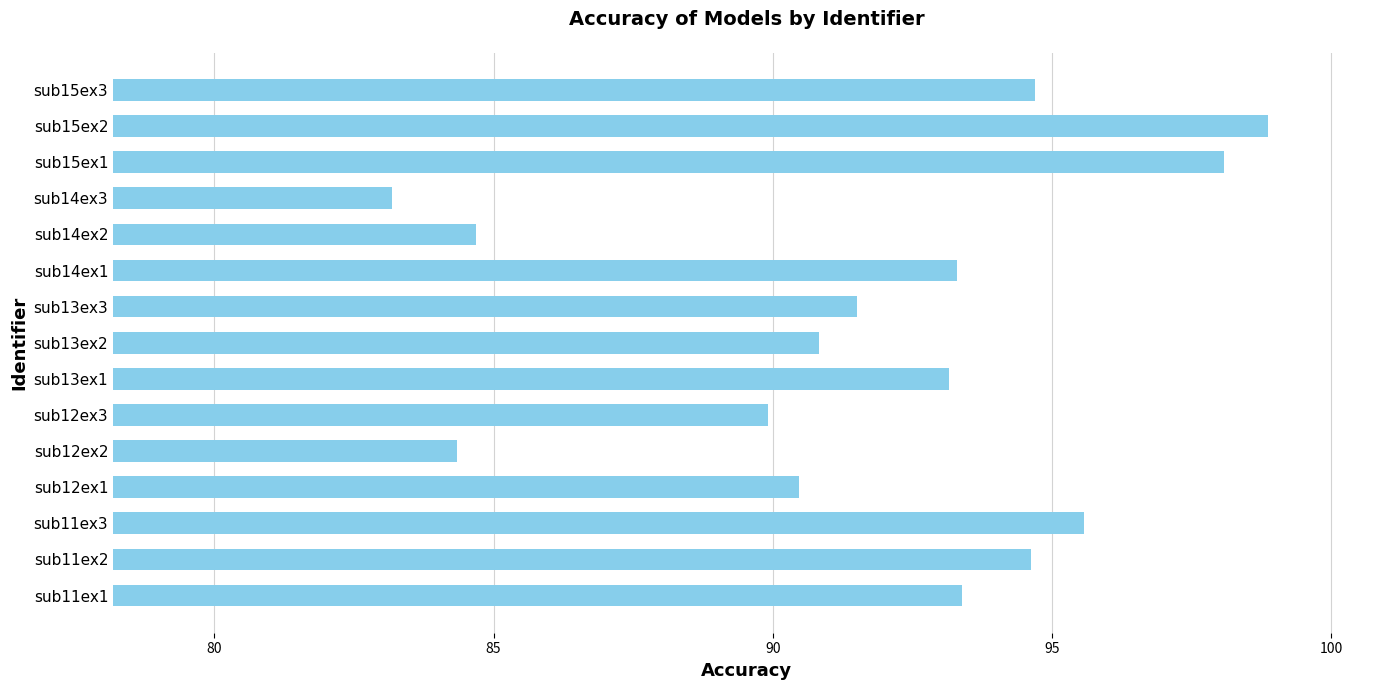

What is the maximum value shown in the chart?

98.9